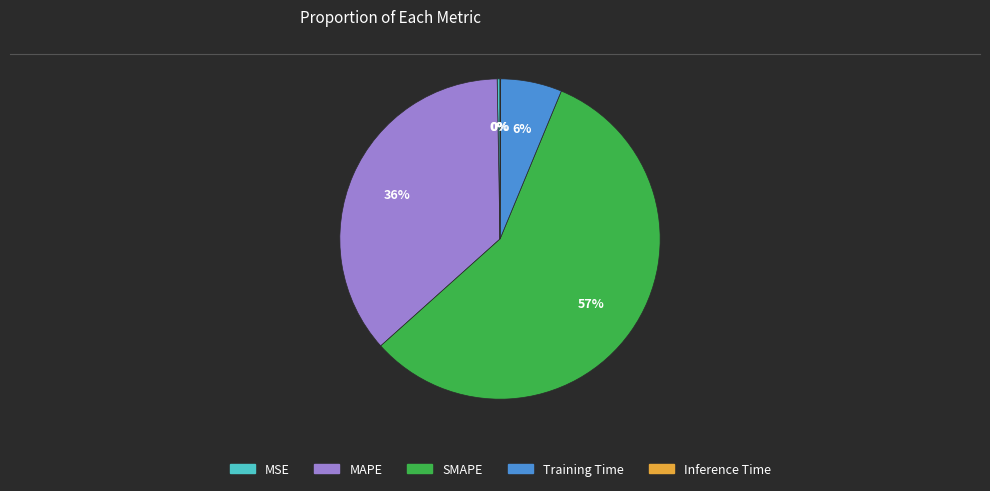

Which has a higher value, Training Time or MAPE?

MAPE